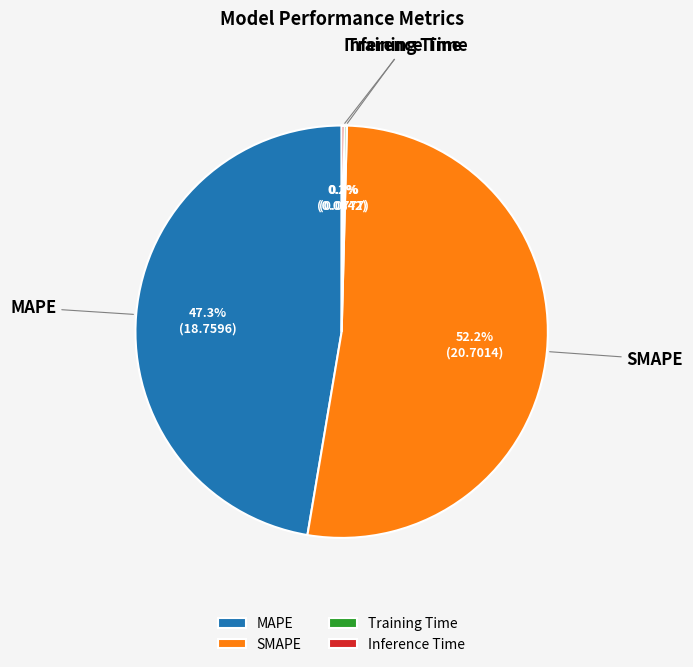

Is there a majority slice in this chart?

Yes